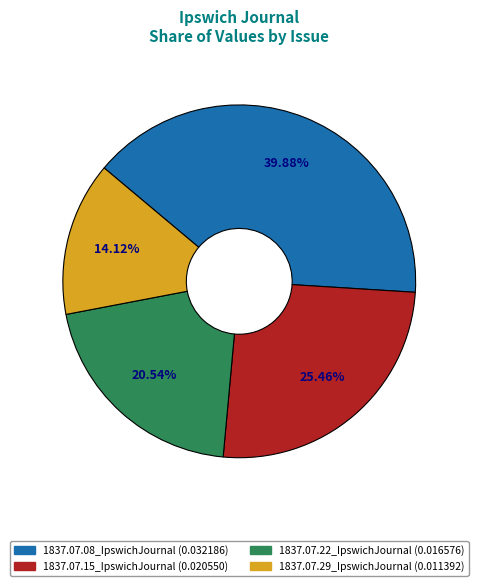

Does any single category account for the majority?

No